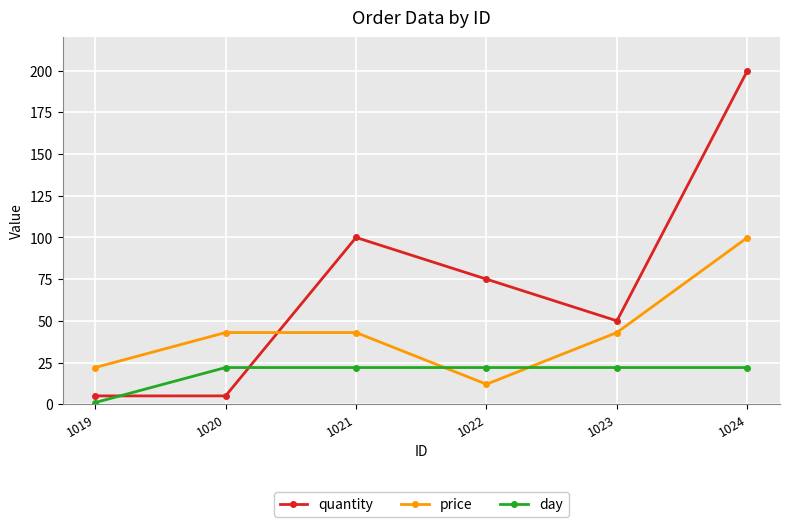

Reading left to right, transcribe all the data shown in this chart.

quantity: 5.0	5.0	100.0	75.0	50.0	200.0
price: 22.0	43.0	43.0	12.0	43.0	100.0
day: 1.0	22.0	22.0	22.0	22.0	22.0